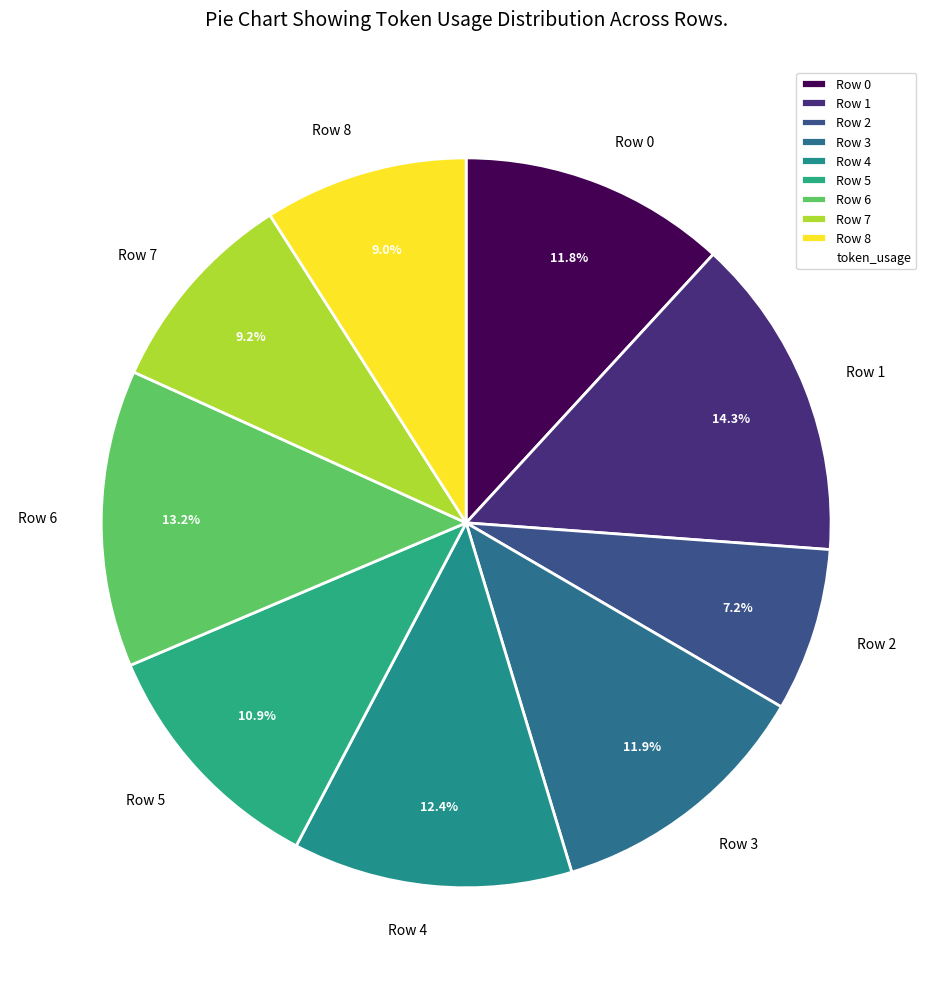

To the nearest percent, what portion does Row 4 represent?

12%